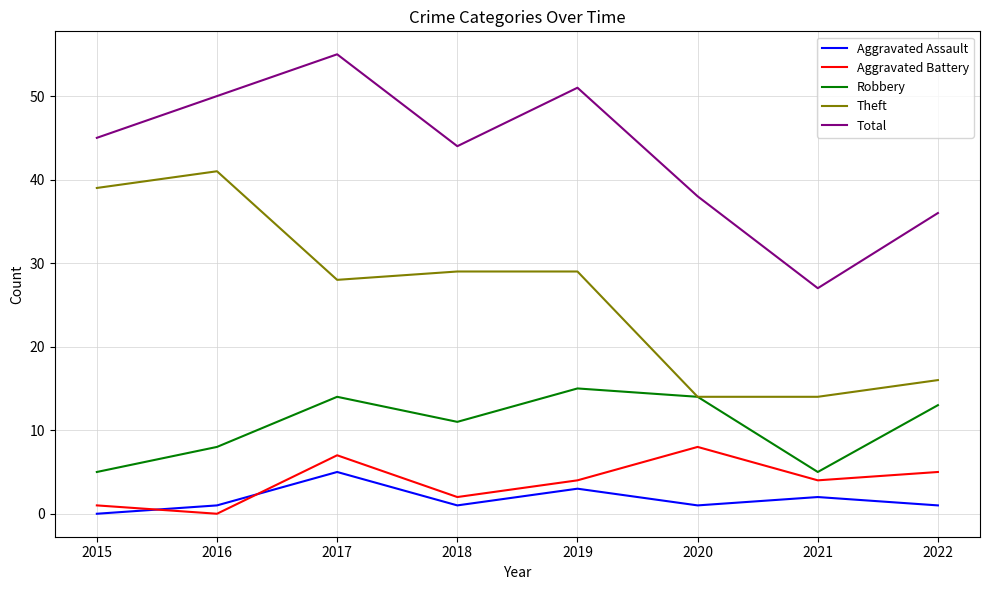

How many lines are shown in the chart?

5